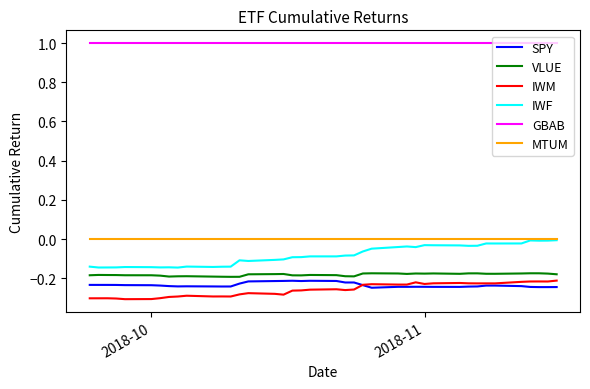

True or false: VLUE and MTUM intersect in this chart.

False